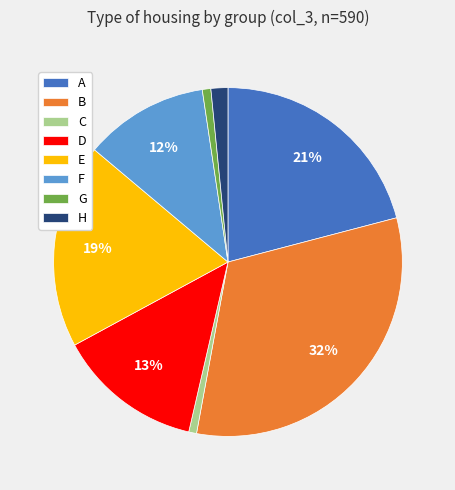

Which has a higher value, E or A?

A